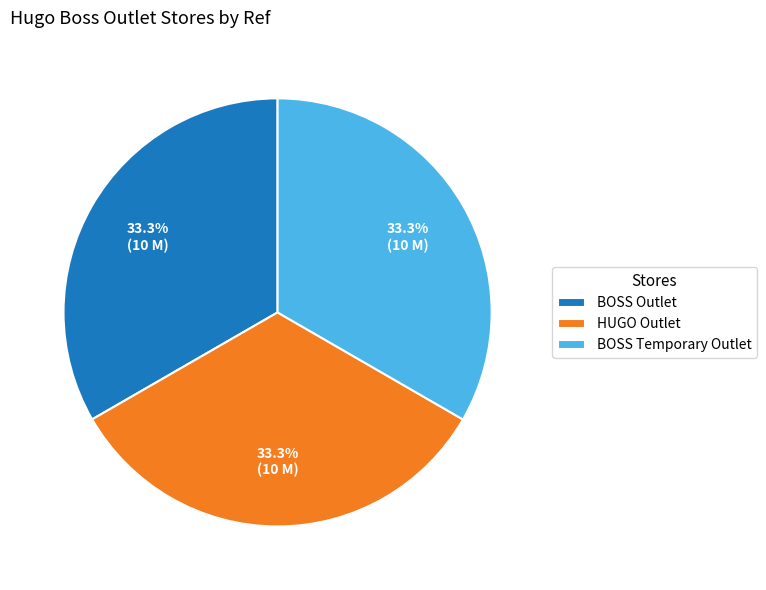

Is HUGO Outlet the majority of the pie?

No